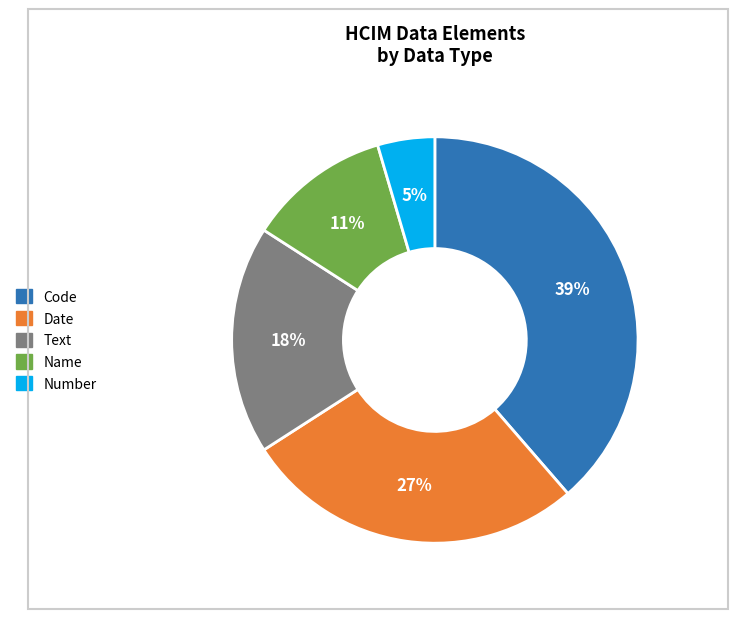

What percentage is the Code slice, to the nearest percent?

39%